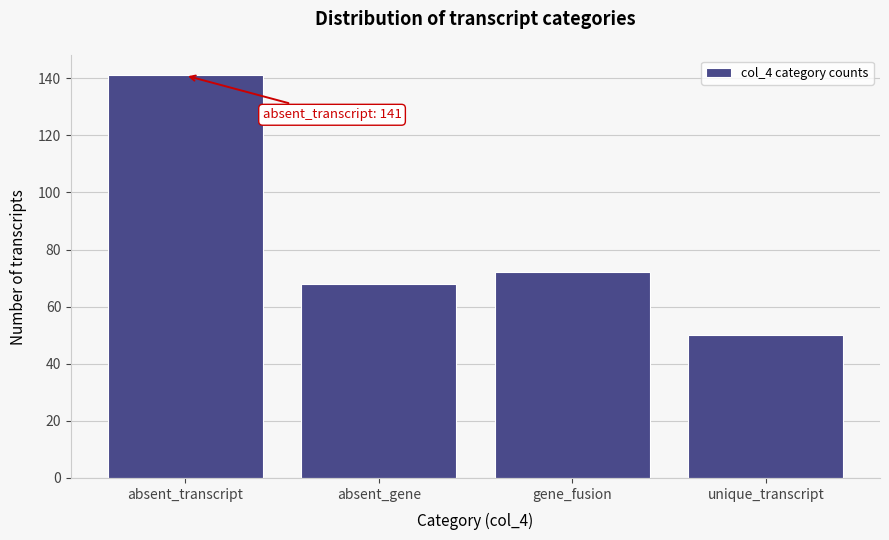

Reading left to right, what are all the values shown in this chart?

absent_transcript=141	absent_gene=68	gene_fusion=72	unique_transcript=50